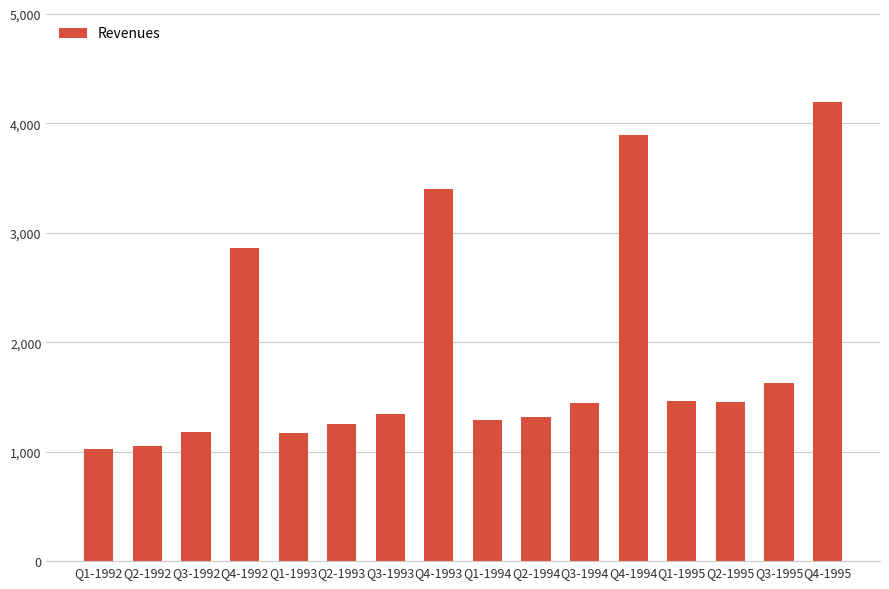

What is the label of the 11th bar from the left?

Q3-1994